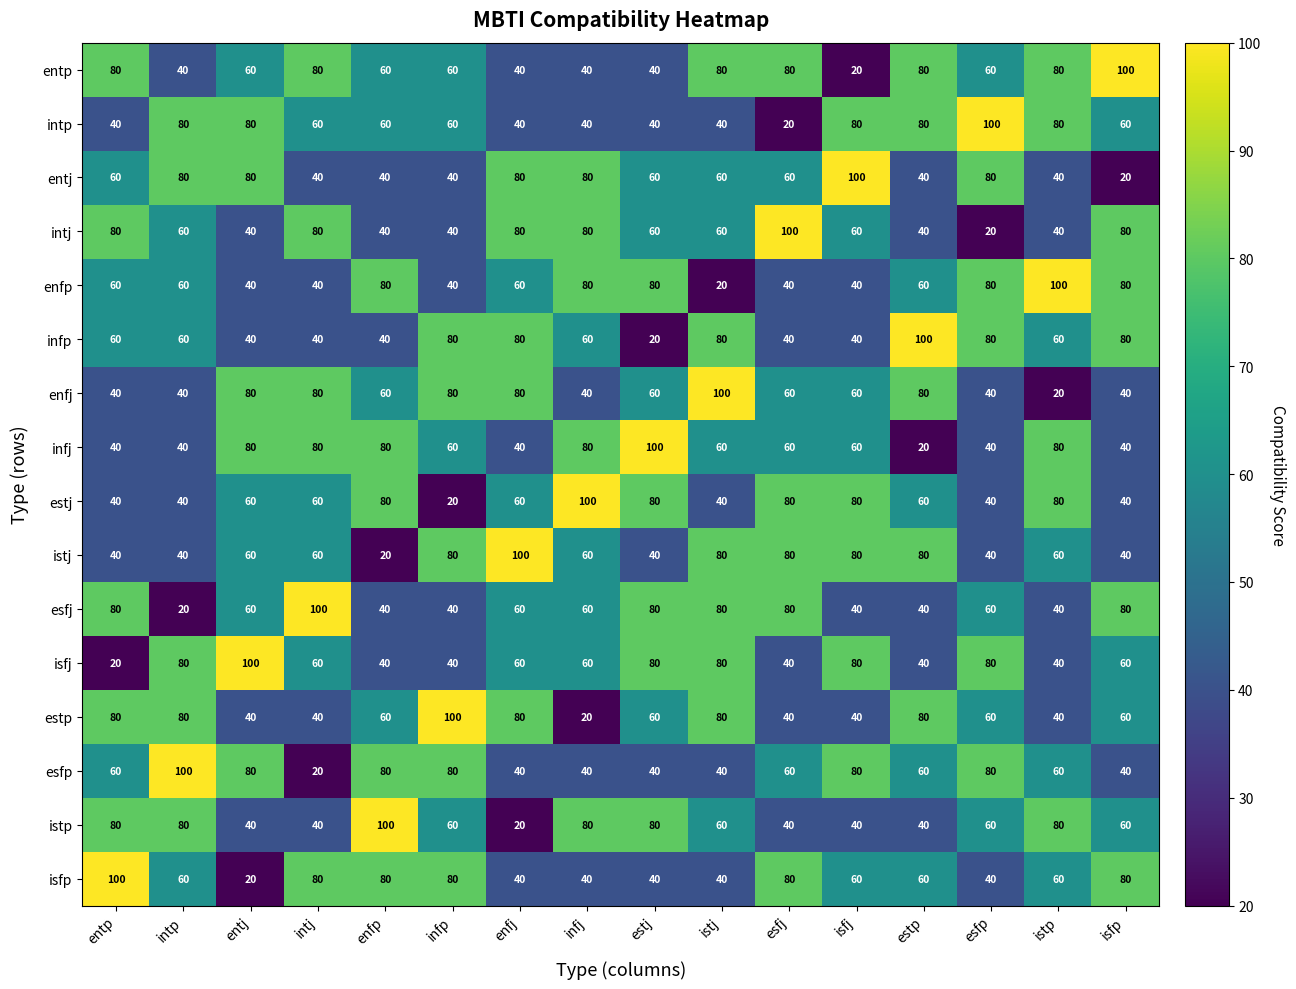

What is the difference between the maximum and minimum values in the entp series?

80